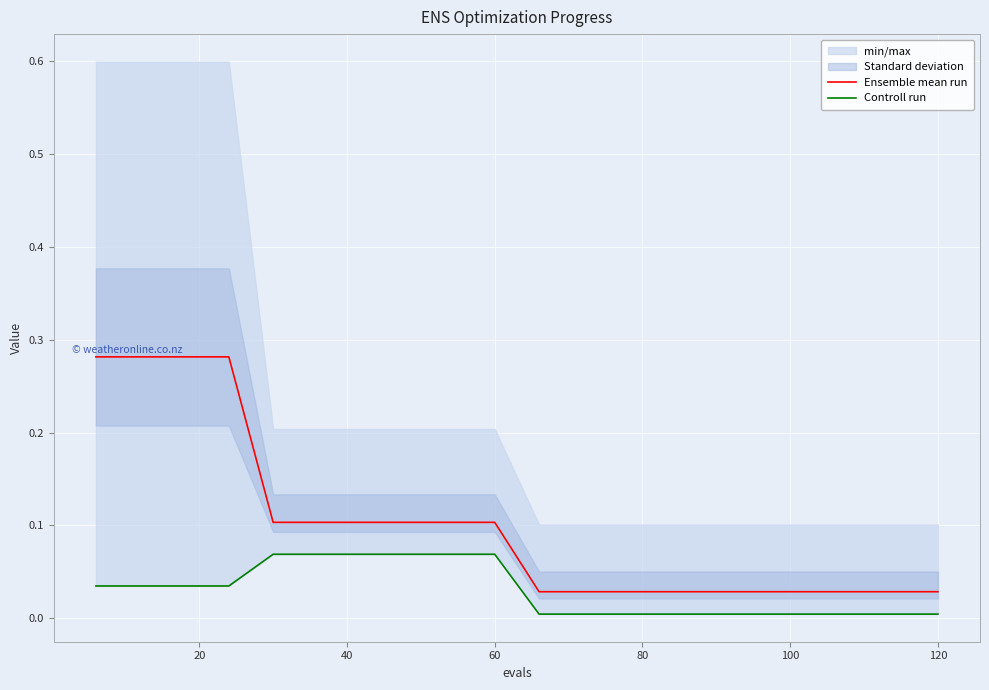

Is it true that Ensemble mean run equals 0.1 at 60?

True